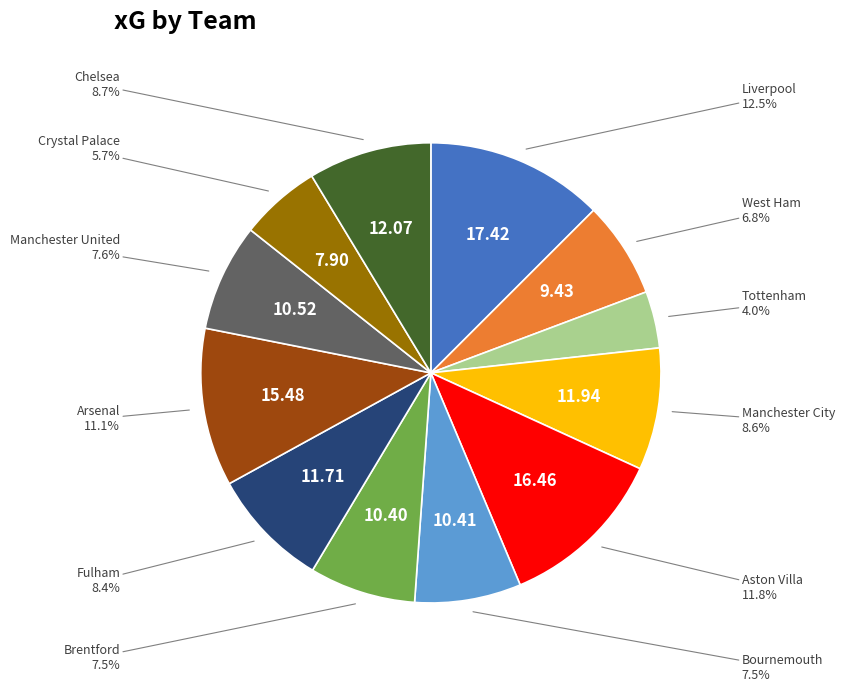

Is the sum of Aston Villa and Crystal Palace greater than half?

No